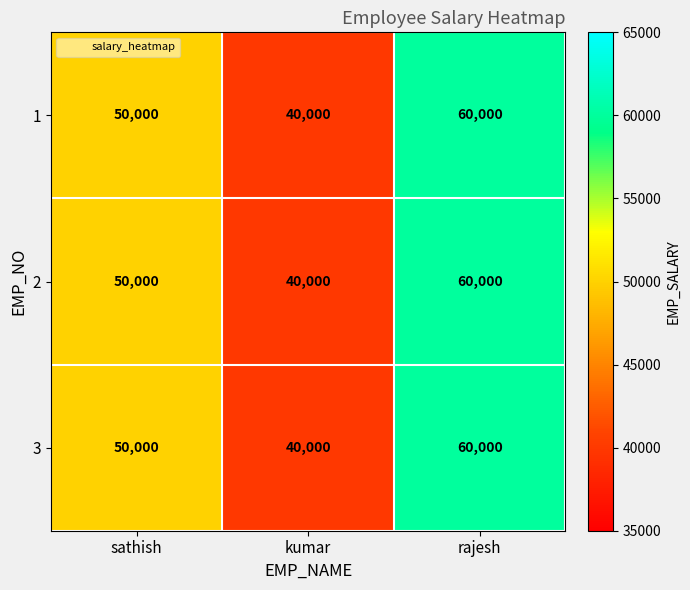

At how many categories does at least one series exceed 59430?

1